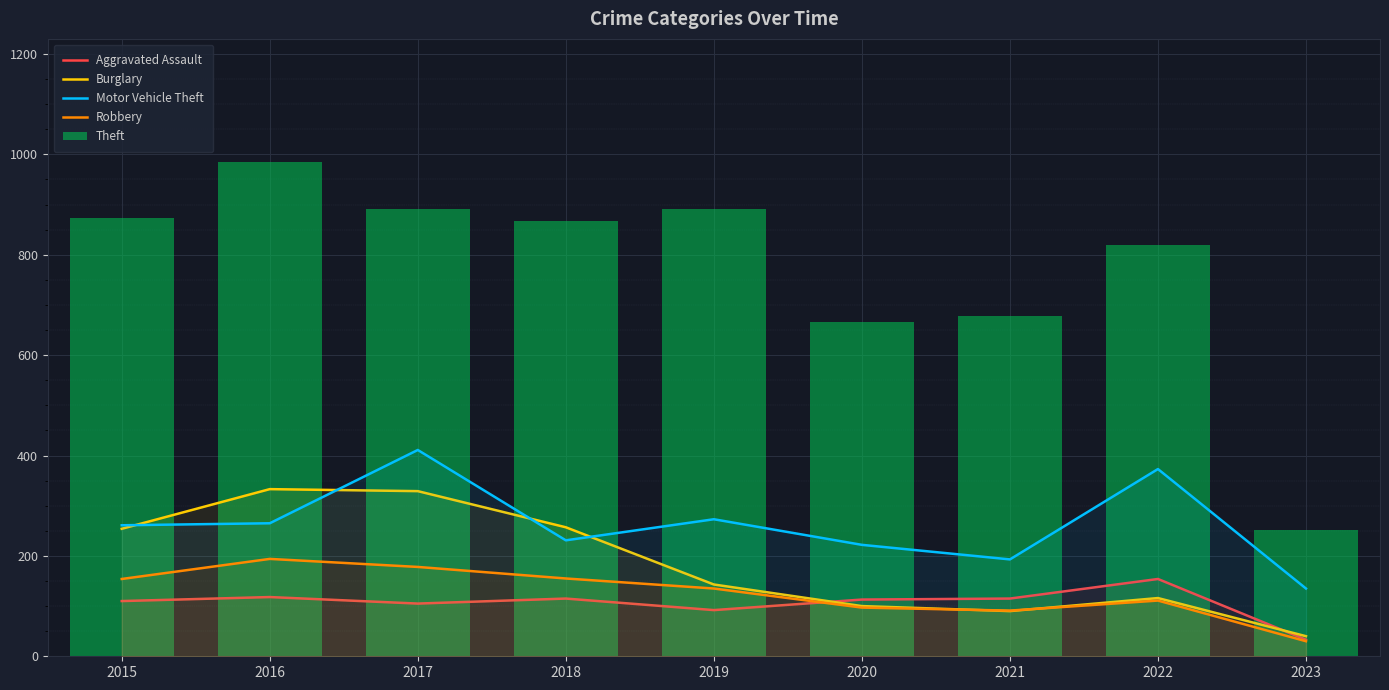

The Motor Vehicle Theft series shows 373 at 2022. True or false?

True